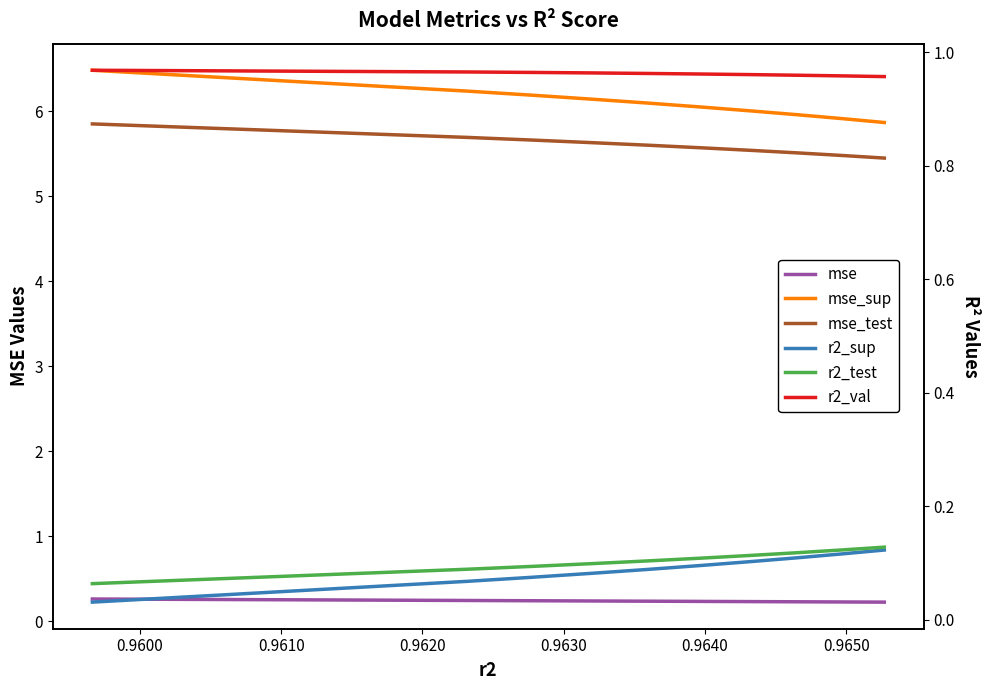

The value of mse_test at 0.9610 is 3.2. True or false?

False